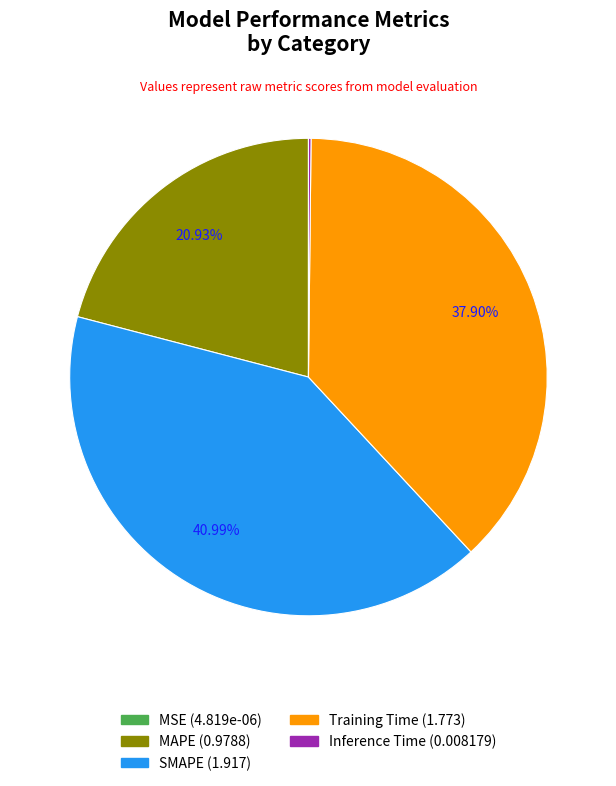

Do MAPE and Training Time together represent more than half of the pie?

Yes